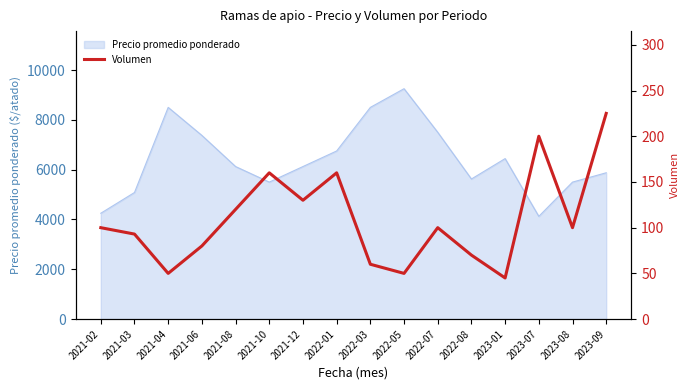

How many categories are shown in the chart?

16